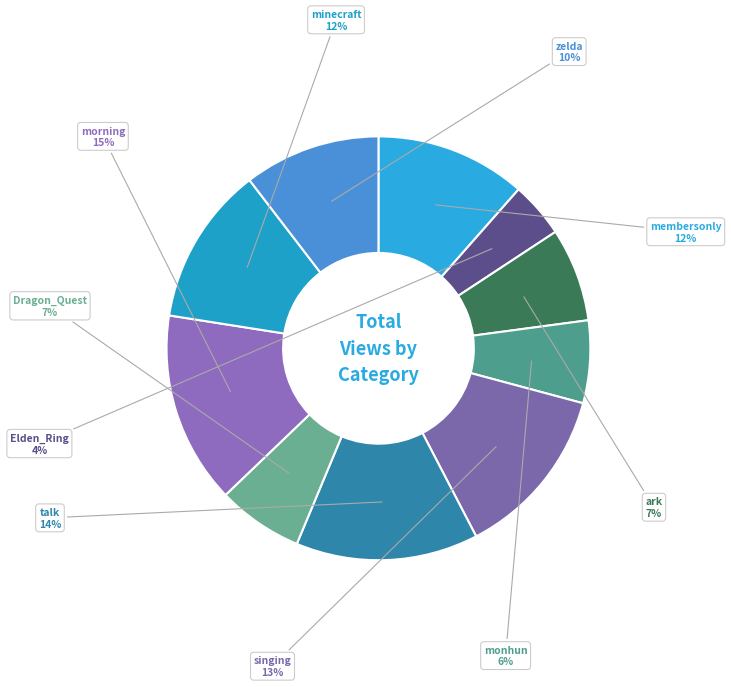

Between morning and talk, which is larger?

morning